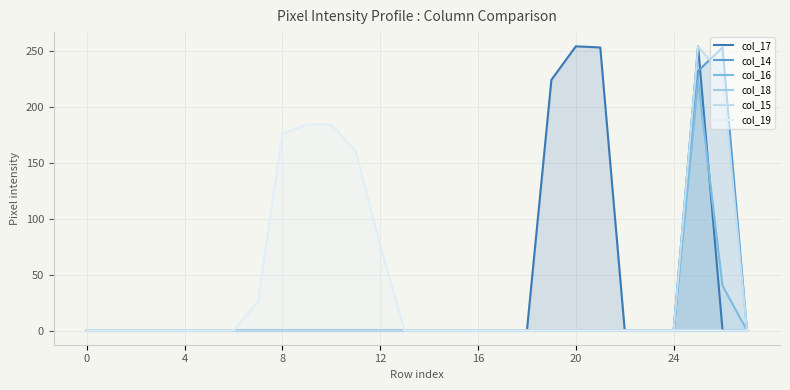

Reading right to left, what are all the values shown in this chart?

col_17: 0	0	254	0	0	0	253	254	224	0	0	0	0	0	0	0	0	0	0	0	0	0	0	0	0	0	0	0
col_14: 0	253	232	0	0	0	0	0	0	0	0	0	0	0	0	0	0	0	0	0	0	0	0	0	0	0	0	0
col_16: 0	40	223	0	0	0	0	0	0	0	0	0	0	0	0	0	0	0	0	0	0	0	0	0	0	0	0	0
col_18: 0	0	0	0	0	0	0	0	0	0	0	0	0	0	0	0	0	0	0	0	0	0	0	0	0	0	0	0
col_15: 0	228	254	0	0	0	0	0	0	0	0	0	0	0	0	0	0	0	0	0	0	0	0	0	0	0	0	0
col_19: 0	0	0	0	0	0	0	0	0	0	0	0	0	0	0	76	160	184	184	176	26	0	0	0	0	0	0	0